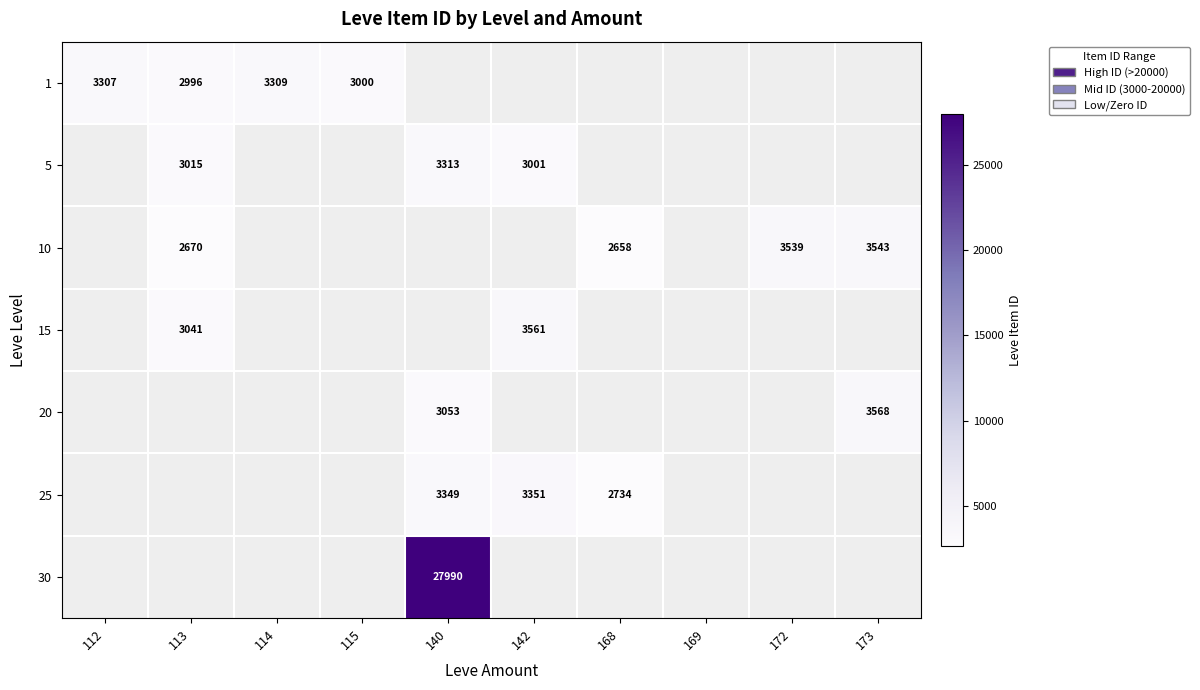

The 10 series shows 3539 at 172. True or false?

True